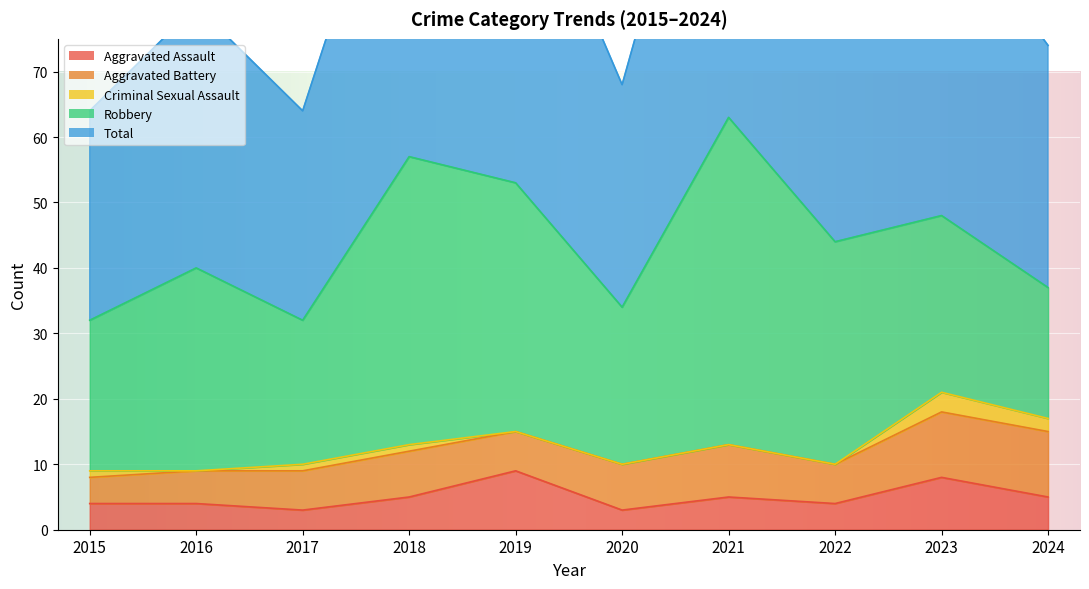

What is the difference between the second highest and second lowest values in the Total series?

25